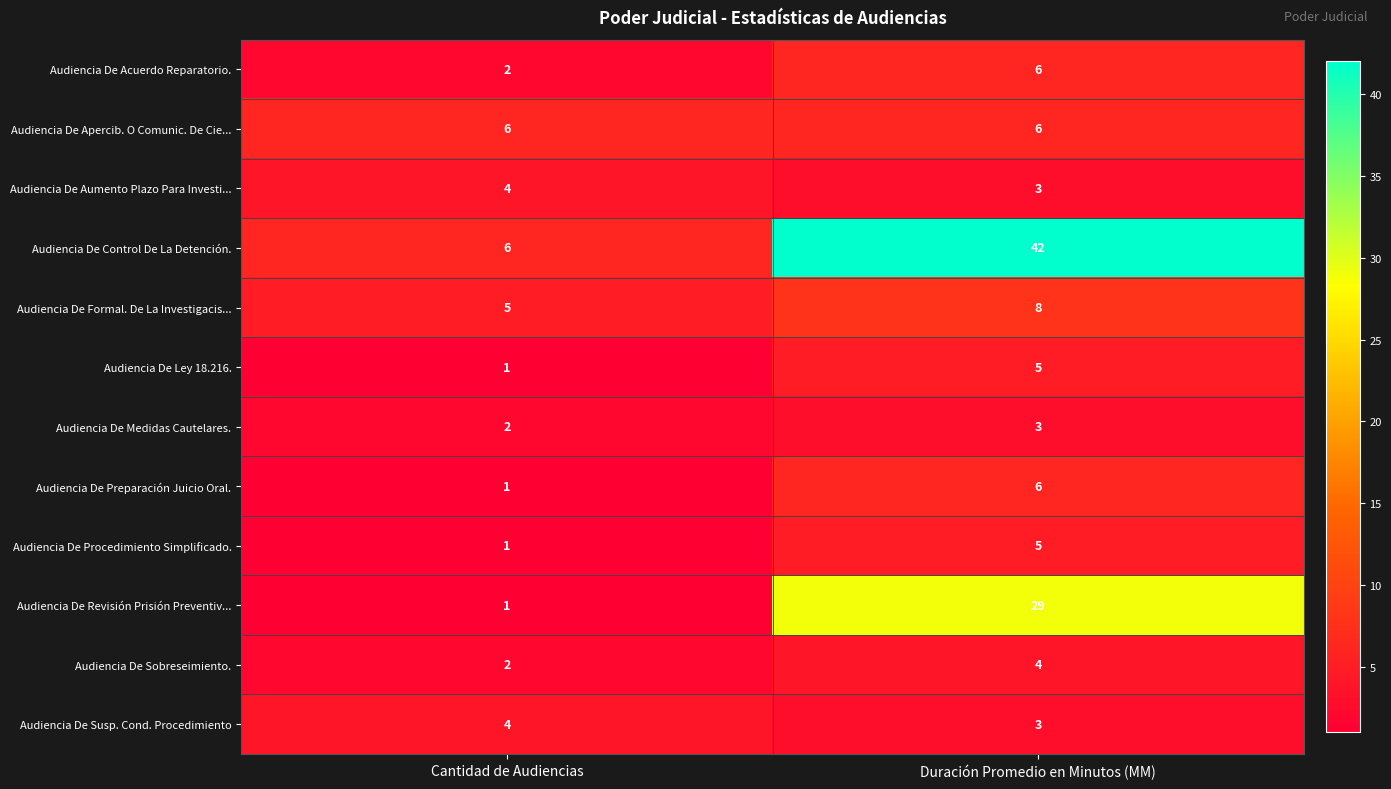

What value does the Audiencia De Revisión Prisión Preventiv... series have at Duración Promedio en Minutos (MM), to the nearest 5?

30